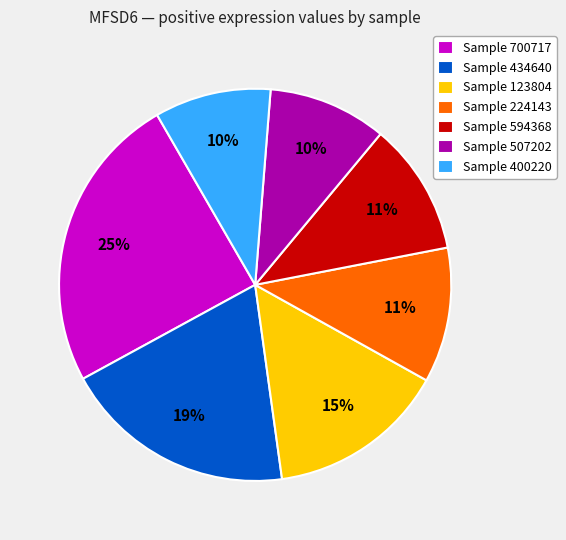

Do Sample 507202 and Sample 123804 together represent more than half of the pie?

No